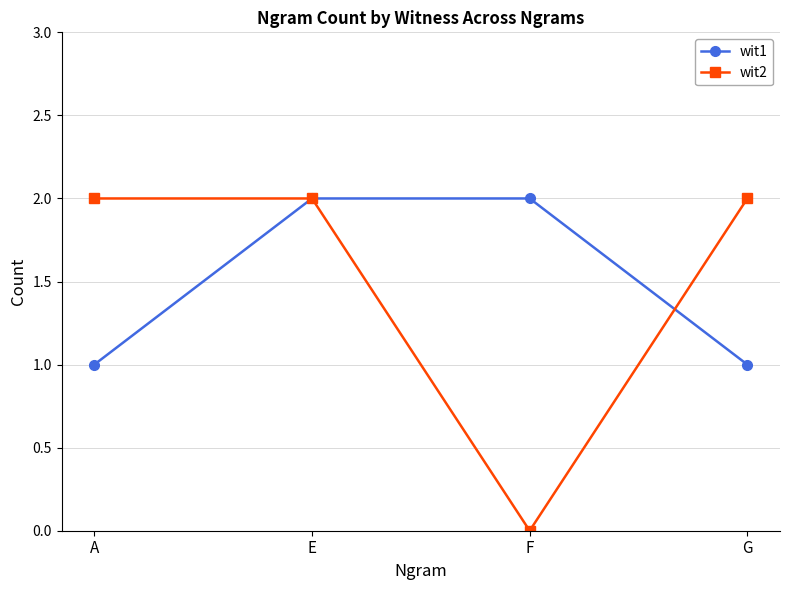

Which category has the lowest value across all series?

F